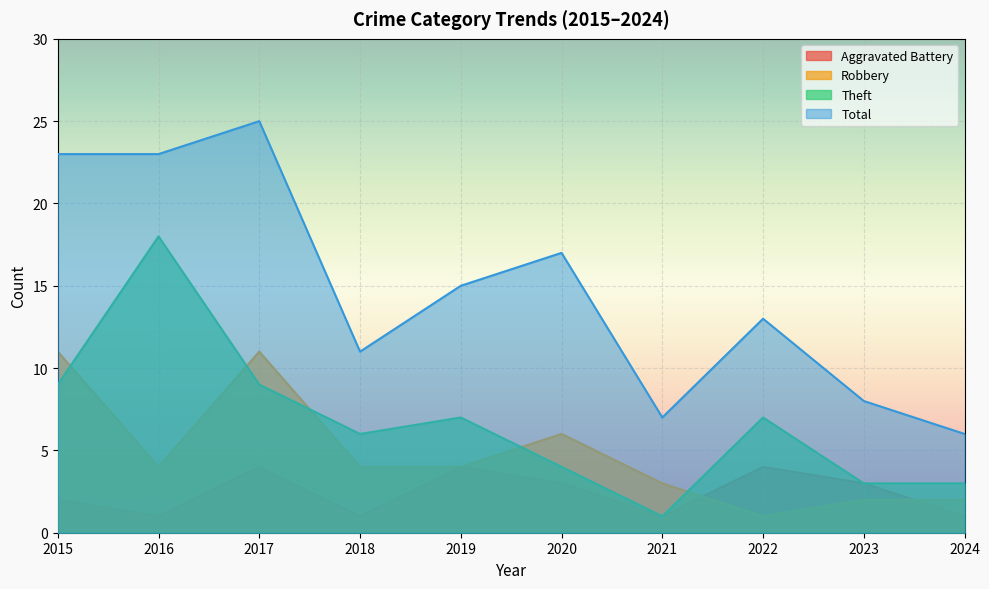

Which series has the largest total across all categories?

Total